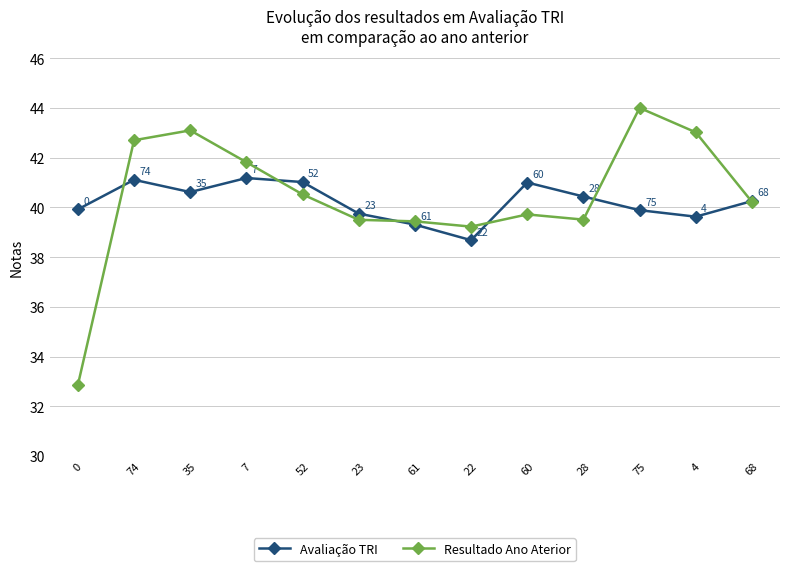

Does the chart display data point markers on the line(s)?

Yes